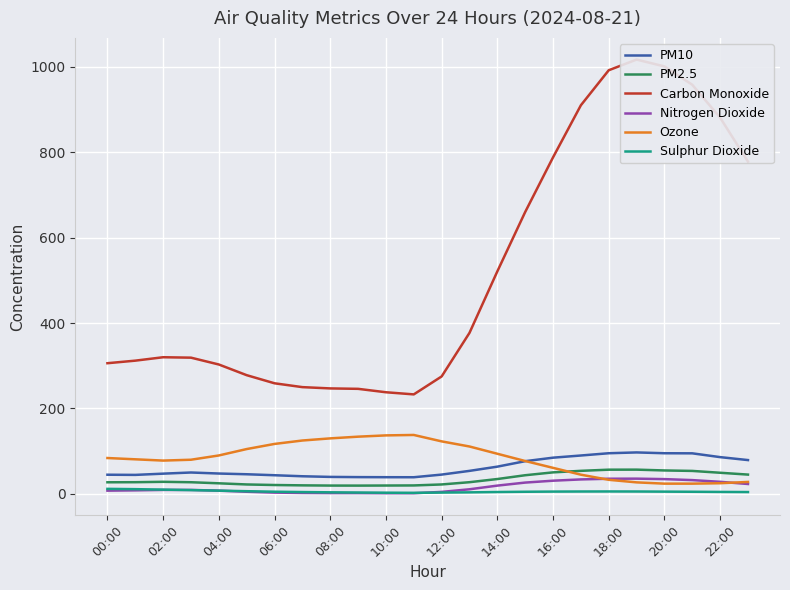

True or false: PM10 and Carbon Monoxide intersect in this chart.

False